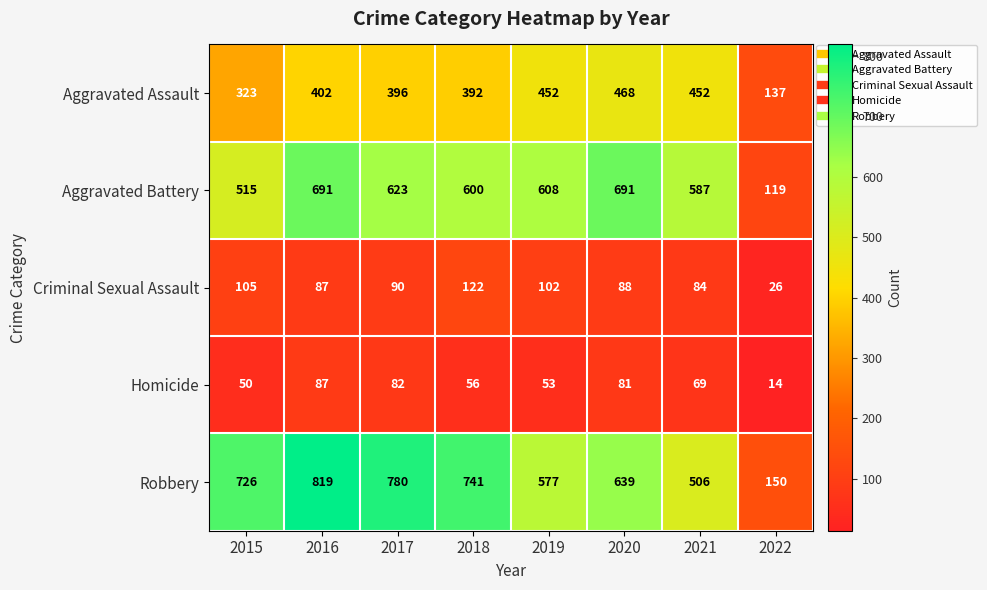

Which label corresponds to the smallest value in the chart?

2022